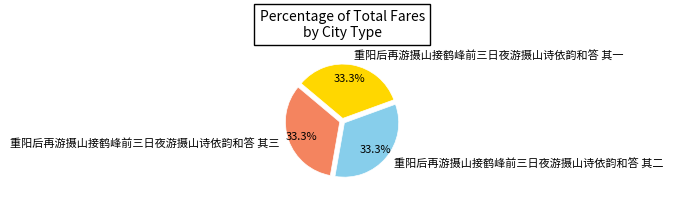

The 重阳后再游摄山接鹤峰前三日夜游摄山诗依韵和答 其一 slice represents 33% of the pie. True or false?

True